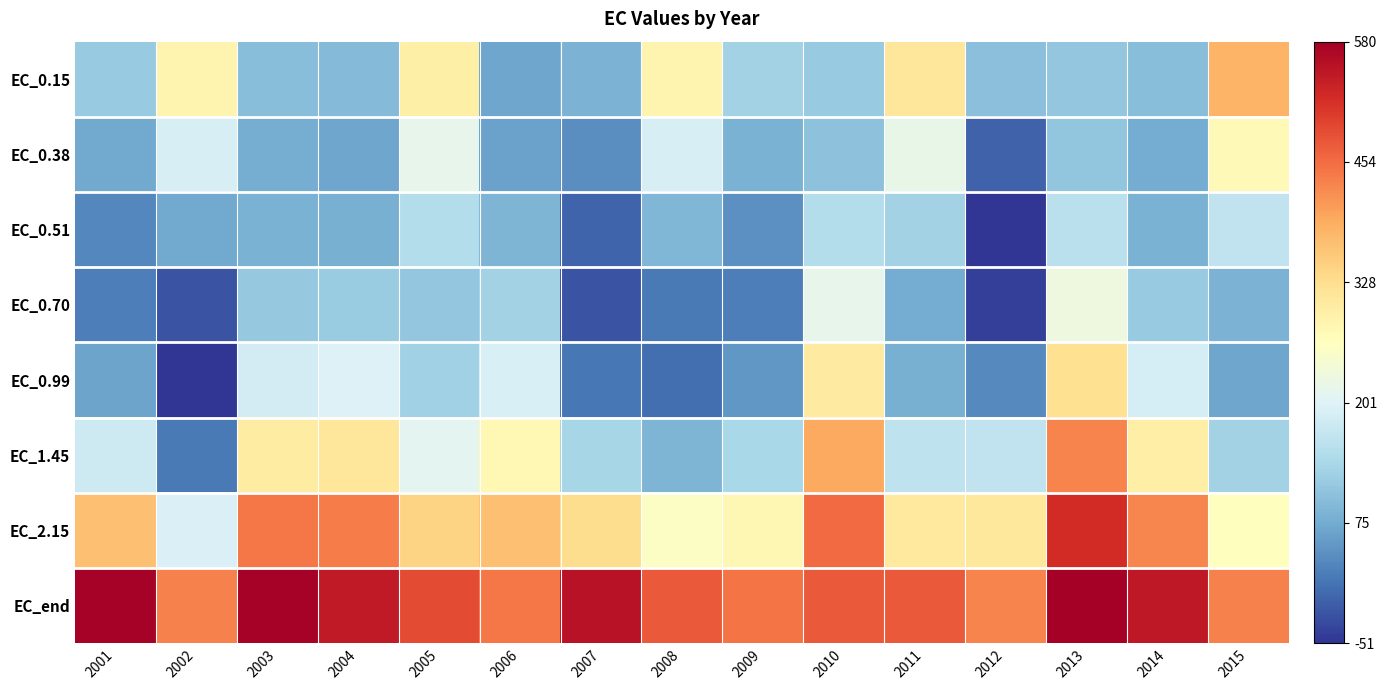

Reading left to right, list all the values displayed in this chart.

EC_0.15: 2001=118.0	2002=285.7	2003=99.4	2004=95.8	2005=296.0	2006=69.0	2007=85.7	2008=284.9	2009=130.3	2010=117.3	2011=312.6	2012=102.6	2013=112.4	2014=100.2	2015=381.2
EC_0.38: 2001=72.4	2002=192.8	2003=77.3	2004=69.0	2005=217.5	2006=64.0	2007=41.0	2008=192.9	2009=83.4	2010=106.6	2011=218.9	2012=-5.7	2013=110.6	2014=76.3	2015=274.8
EC_0.51: 2001=34.4	2002=73.5	2003=83.7	2004=79.8	2005=149.4	2006=87.6	2007=-2.2	2008=90.7	2009=42.6	2010=149.0	2011=130.1	2012=-49.4	2013=157.6	2014=83.2	2015=164.2
EC_0.70: 2001=23.6	2002=-19.9	2003=116.2	2004=119.8	2005=112.6	2006=129.2	2007=-19.3	2008=18.5	2009=25.2	2010=216.5	2011=75.3	2012=-39.6	2013=228.8	2014=116.8	2015=86.2
EC_0.99: 2001=64.7	2002=-51.2	2003=187.5	2004=198.0	2005=128.3	2006=193.5	2007=17.4	2008=7.8	2009=51.0	2010=305.0	2011=80.0	2012=35.4	2013=324.1	2014=188.1	2015=68.0
EC_1.45: 2001=180.0	2002=18.0	2003=301.7	2004=311.6	2005=209.1	2006=277.6	2007=134.1	2008=88.0	2009=136.9	2010=394.8	2011=161.0	2012=164.6	2013=430.0	2014=298.5	2015=130.5
EC_2.15: 2001=365.6	2002=195.7	2003=442.8	2004=437.5	2005=341.8	2006=367.7	2007=328.8	2008=258.7	2009=279.4	2010=456.0	2011=306.5	2012=310.9	2013=521.8	2014=429.4	2015=266.8
EC_end: 2001=577.3	2002=433.2	2003=577.1	2004=543.2	2005=487.0	2006=444.5	2007=554.3	2008=472.7	2009=444.6	2010=472.1	2011=472.4	2012=430.9	2013=580.1	2014=547.9	2015=434.2